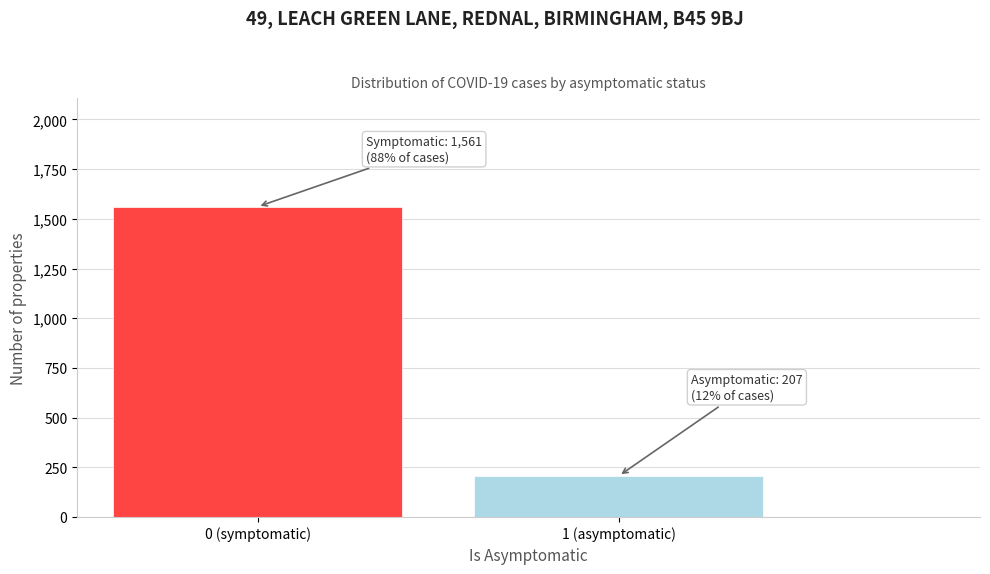

Reading left to right, extract all data points from this chart.

1561	207